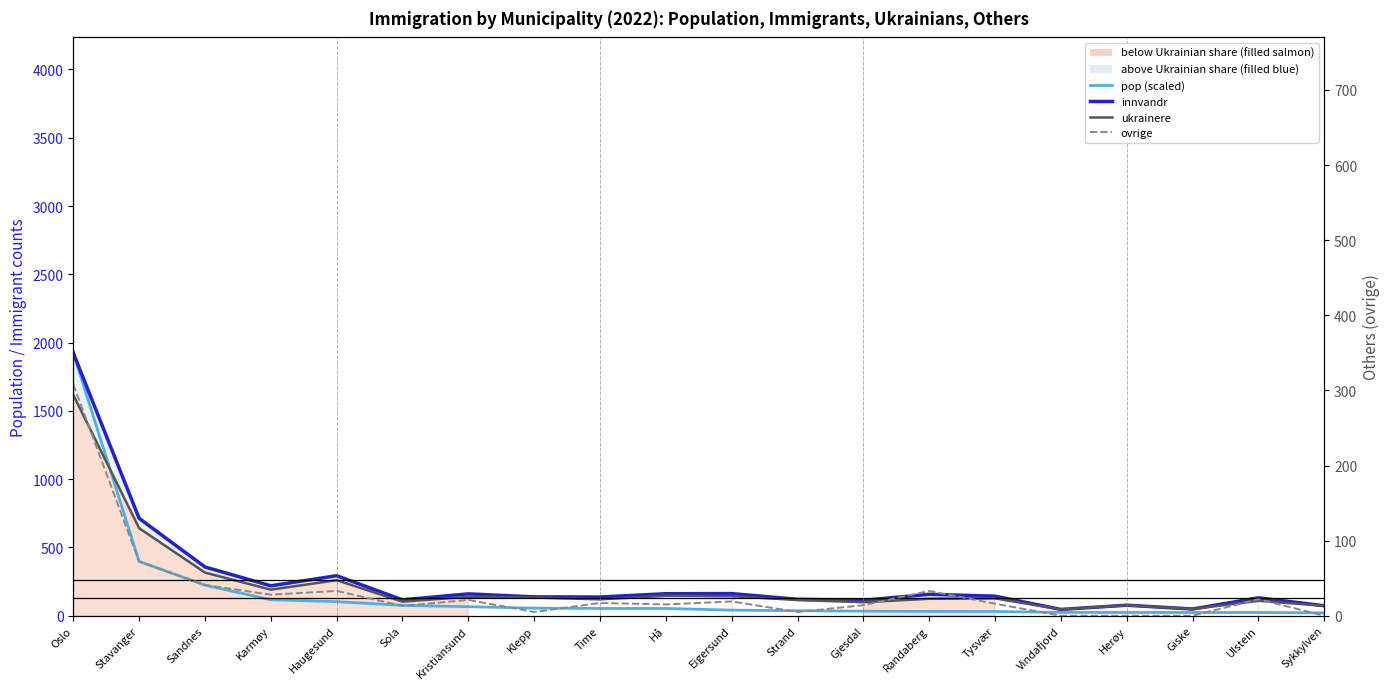

Which series has the widest spread of values?

pop (scaled to immigrant range)